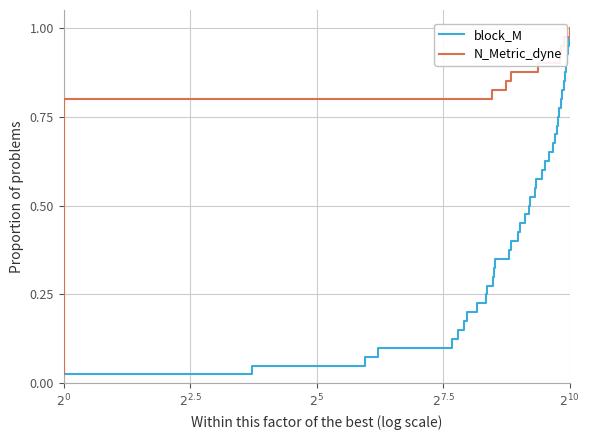

How many series are shown in this chart?

2